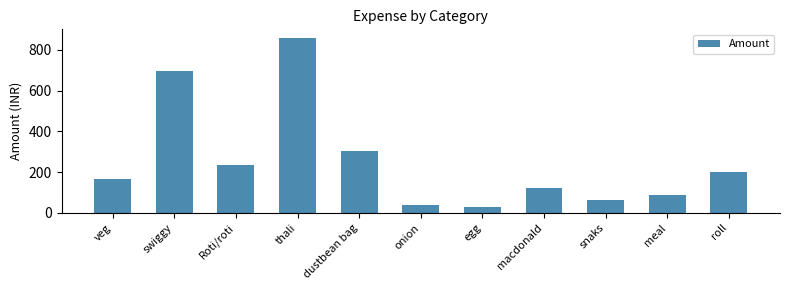

Where is the data nearest to the value 444?

dustbean bag